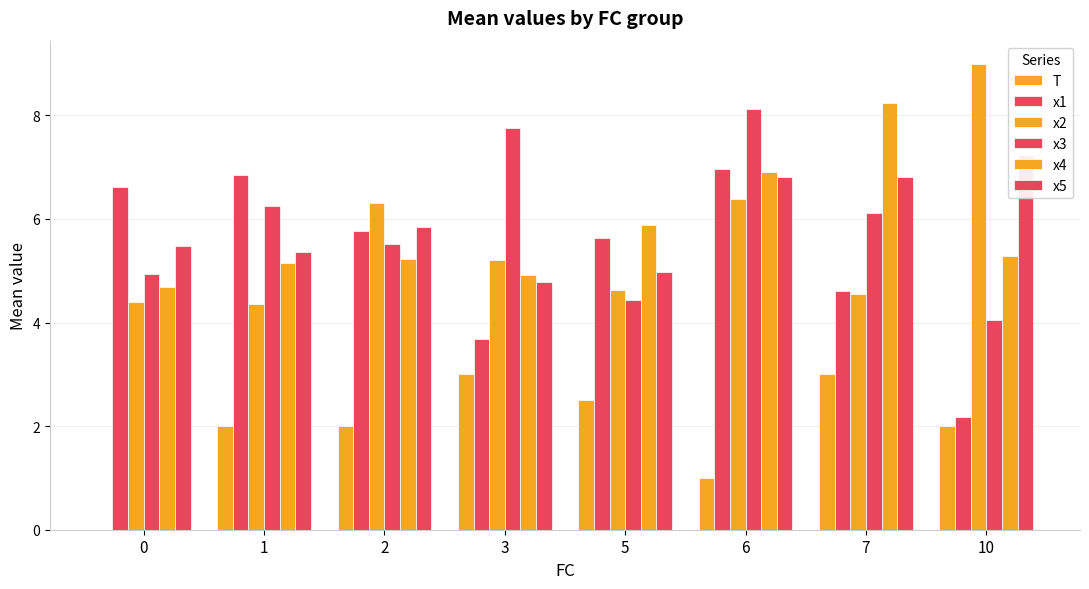

How many bars are there in each group?

6